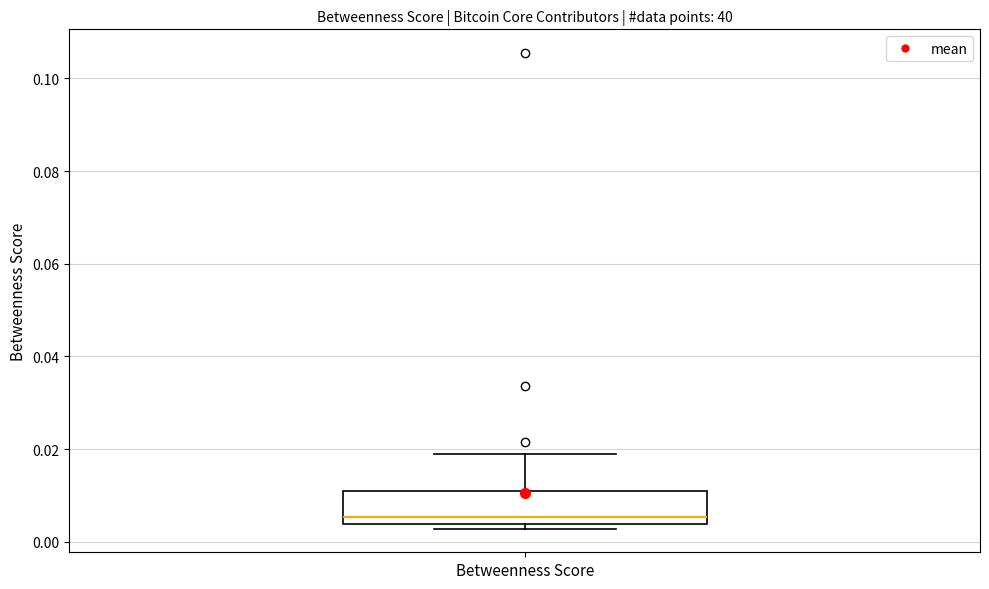

Transcribe this box plot: give where the median line is, the range the box spans, and where the two whiskers end, as read against the y-axis. The values are not printed on the chart, so give them approximately, as read against the axis.

median 0.006, box 0.004 to 0.010, whiskers 0.002 to 0.018